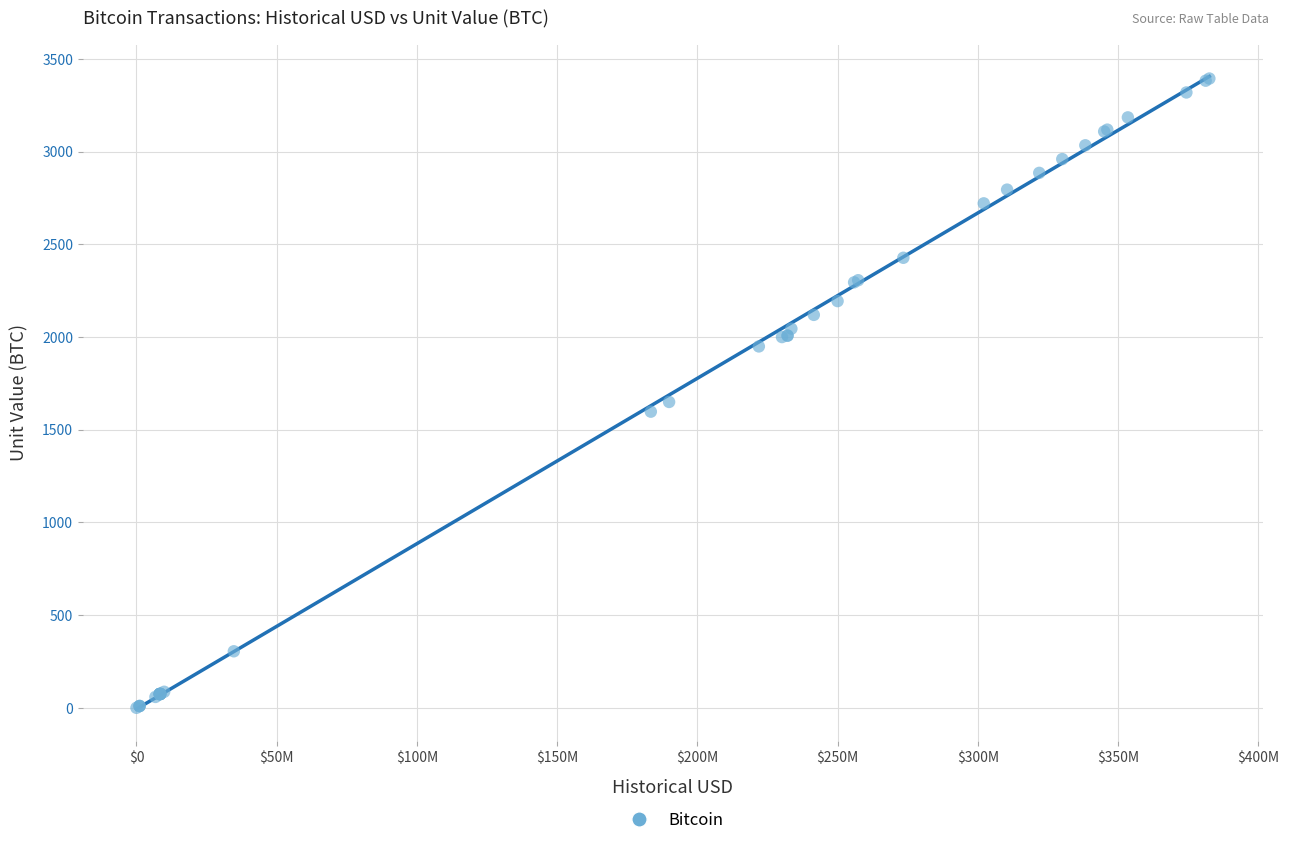

What Y value in the scatter plot is closest to 1697?

1650.0